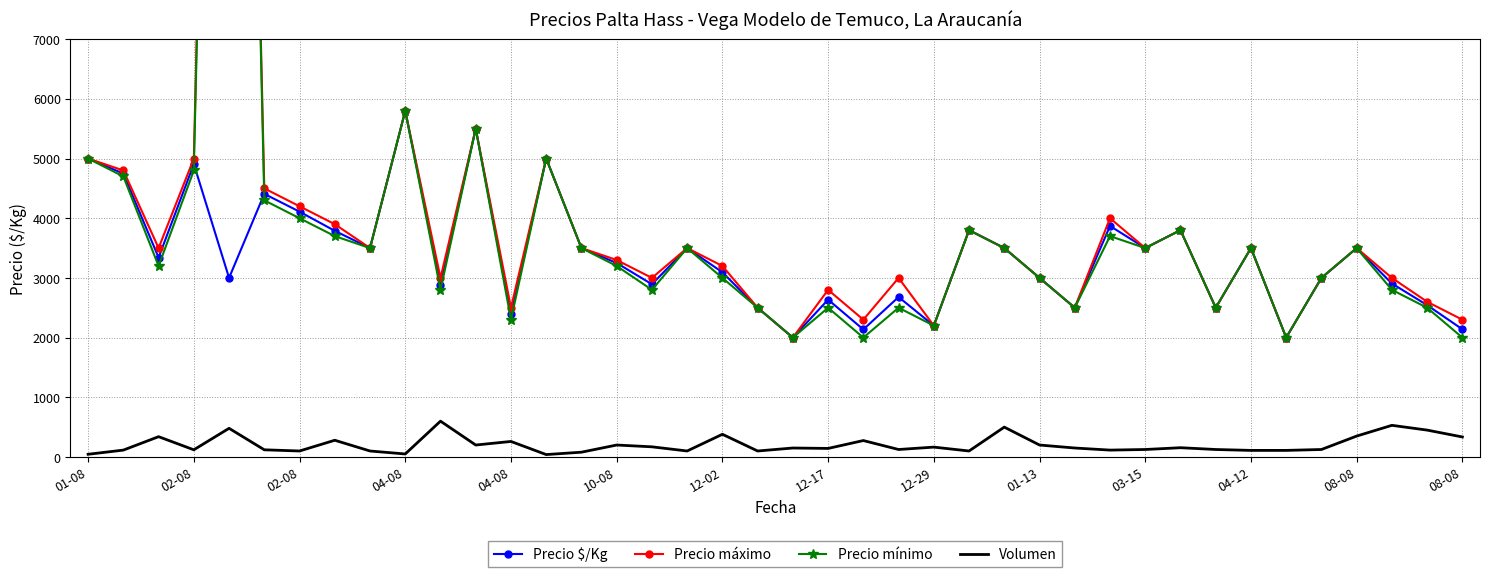

True or false: Precio máximo and Volumen cross at least once.

False